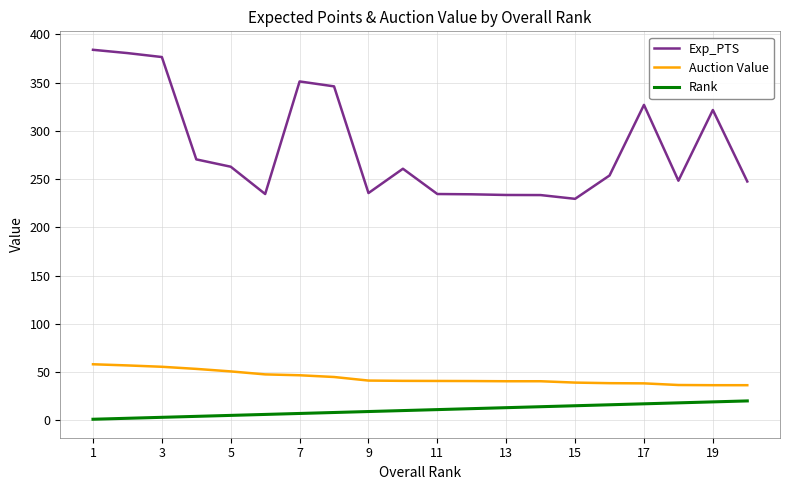

True or false: Auction Value and Exp_PTS intersect in this chart.

False